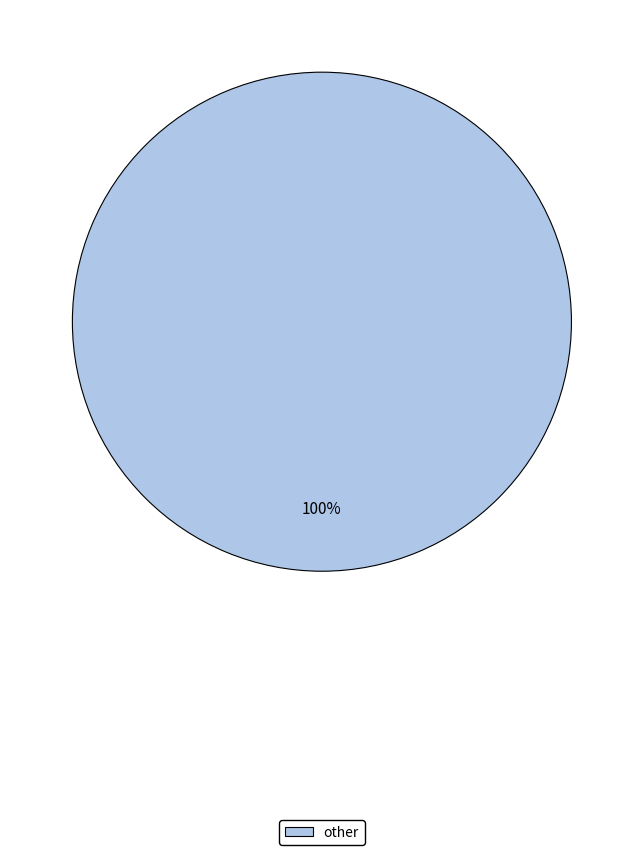

Is it true that other is 89% of the pie?

False